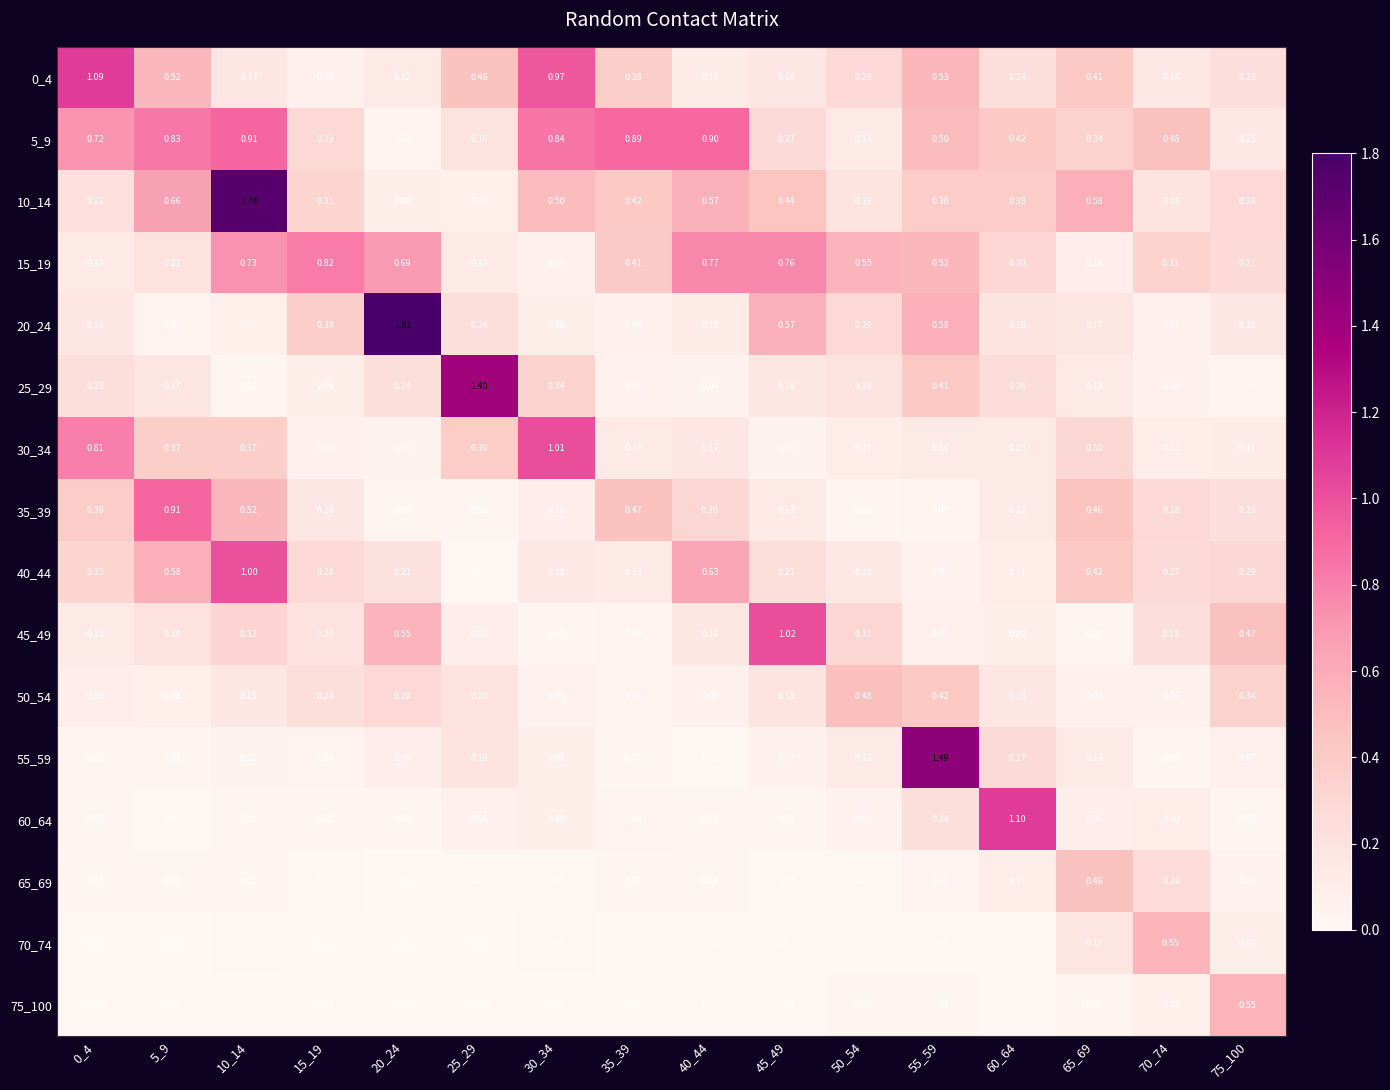

Is the value of 20_24 at 40_44 greater than the value of 25_29 at 40_44?

Yes